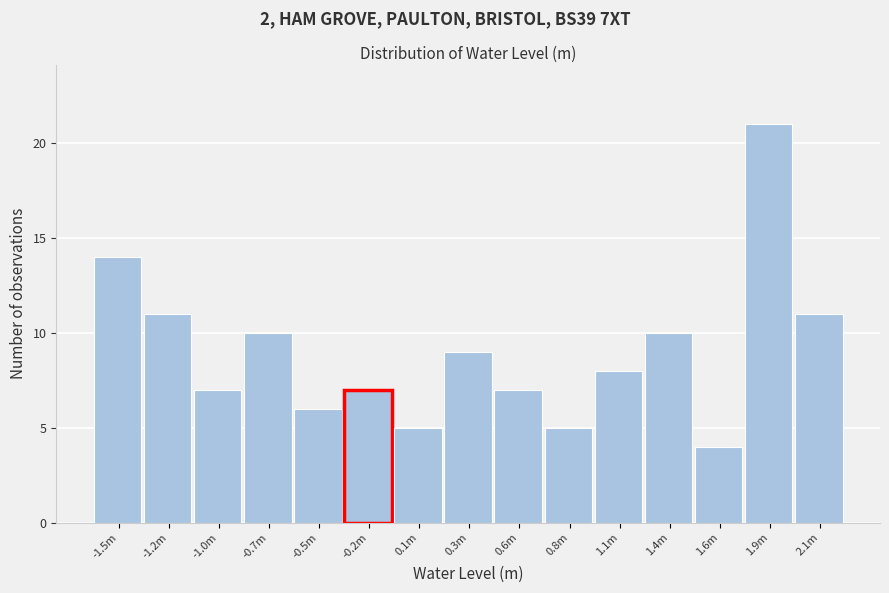

Reading left to right, transcribe all the data shown in this chart.

14	11	7	10	6	7	5	9	7	5	8	10	4	21	11